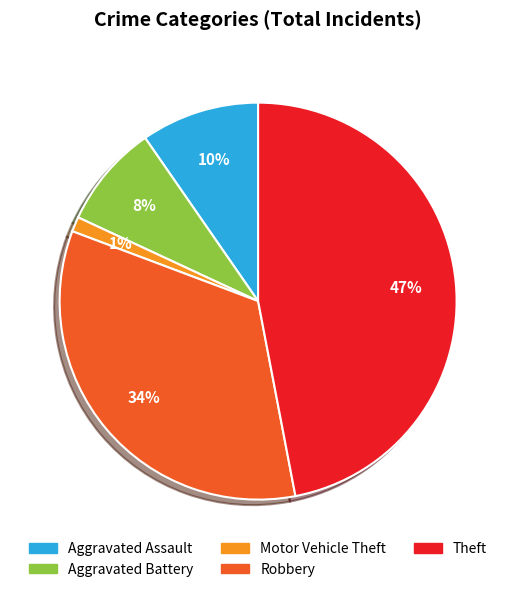

The Aggravated Battery slice represents 1% of the pie. True or false?

False